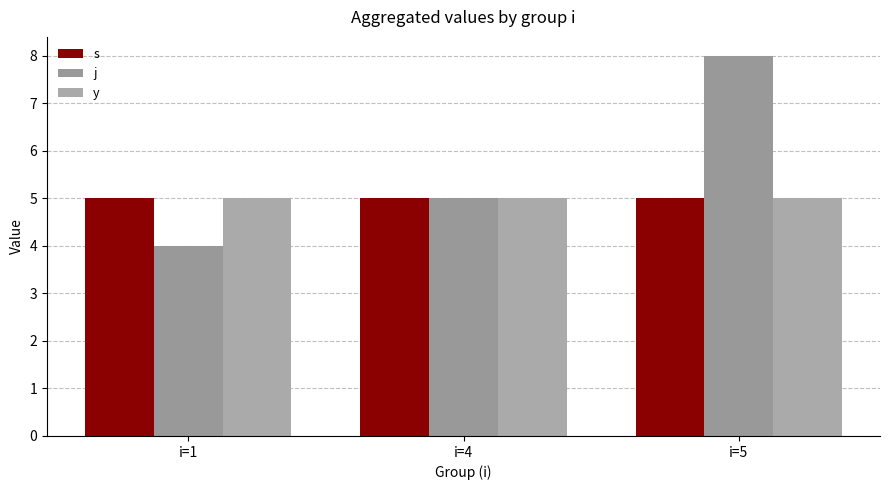

Reading left to right, what are all the values shown in this chart?

s: i=1=5	i=4=5	i=5=5
j: i=1=4	i=4=5	i=5=8
y: i=1=5	i=4=5	i=5=5